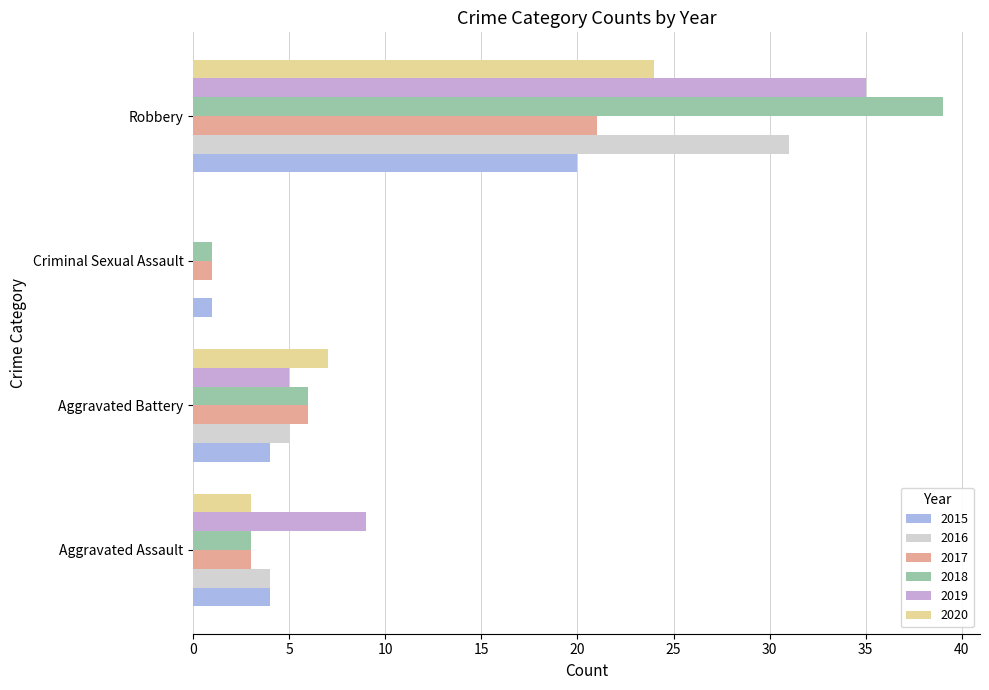

Reading right to left, extract all data points from this chart.

2015: Robbery=20	Criminal Sexual Assault=1	Aggravated Battery=4	Aggravated Assault=4
2016: Robbery=31	Criminal Sexual Assault=0	Aggravated Battery=5	Aggravated Assault=4
2017: Robbery=21	Criminal Sexual Assault=1	Aggravated Battery=6	Aggravated Assault=3
2018: Robbery=39	Criminal Sexual Assault=1	Aggravated Battery=6	Aggravated Assault=3
2019: Robbery=35	Criminal Sexual Assault=0	Aggravated Battery=5	Aggravated Assault=9
2020: Robbery=24	Criminal Sexual Assault=0	Aggravated Battery=7	Aggravated Assault=3